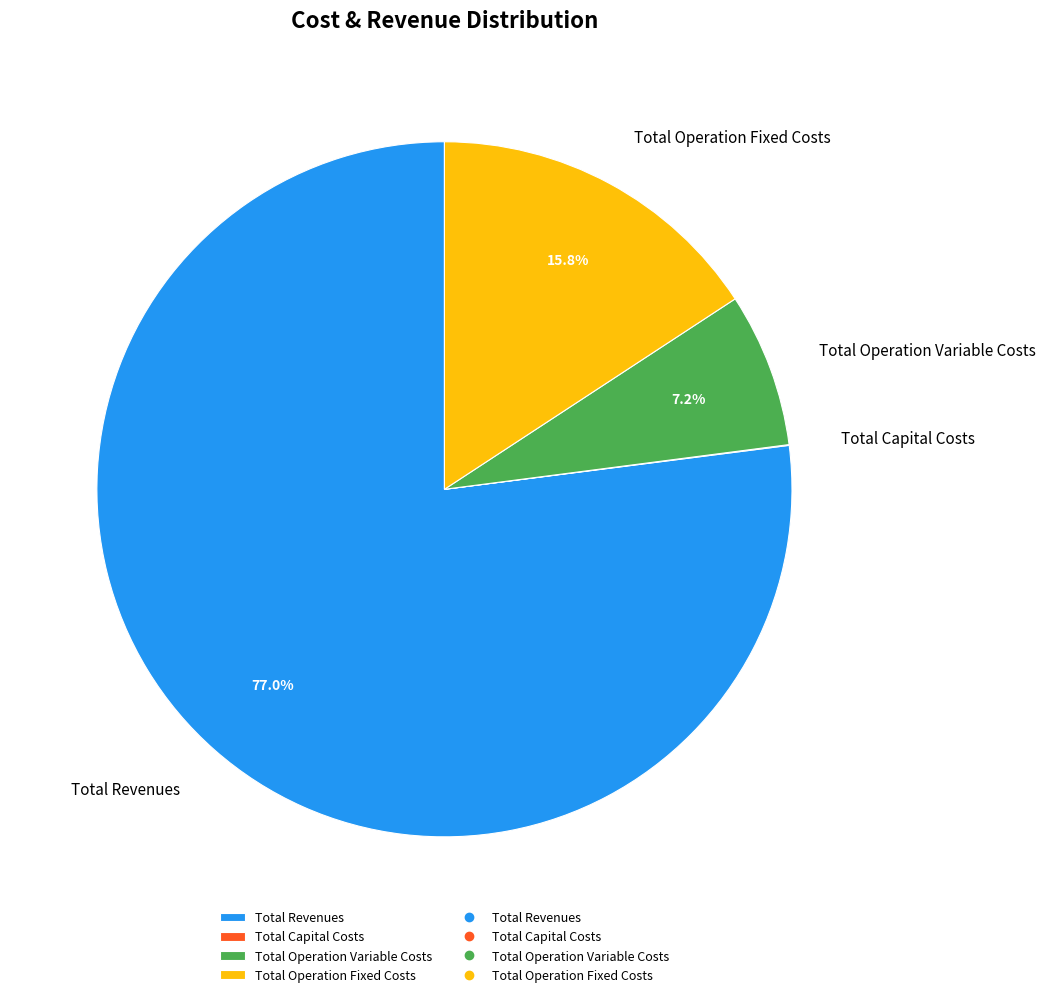

Which slice is the largest?

Total Revenues